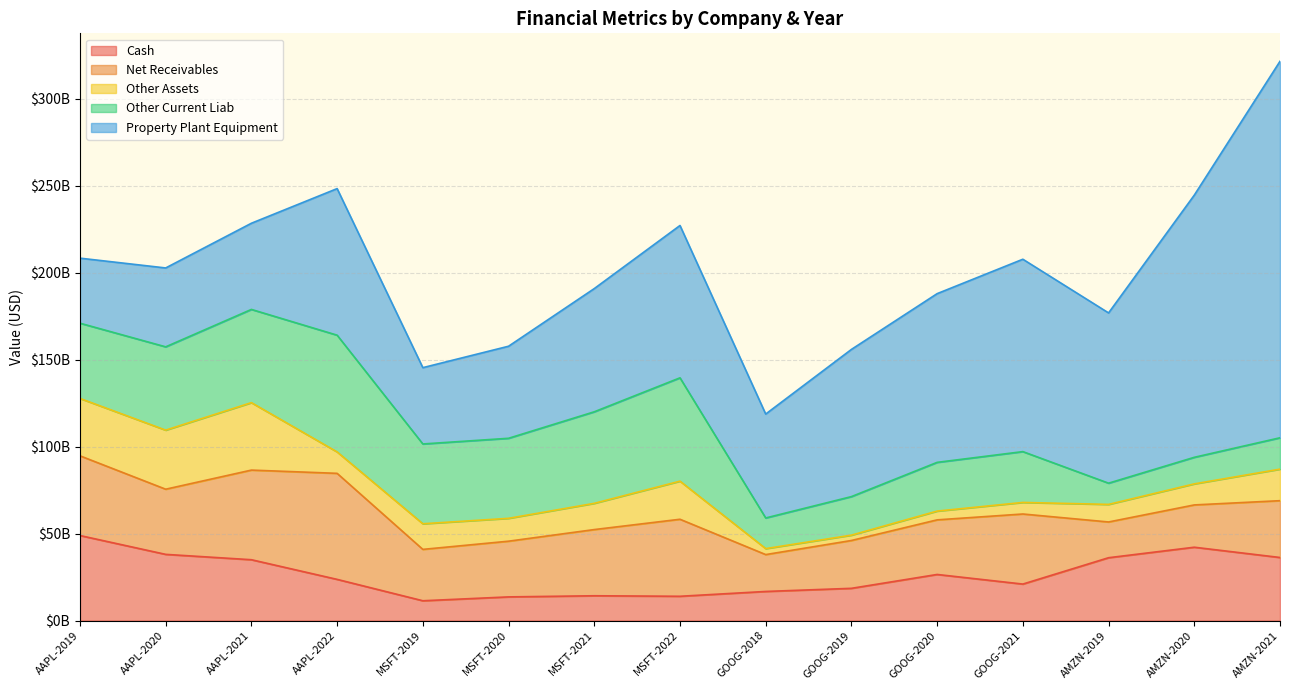

Which category has the highest value in the Other Current Liab series?

AAPL-2022